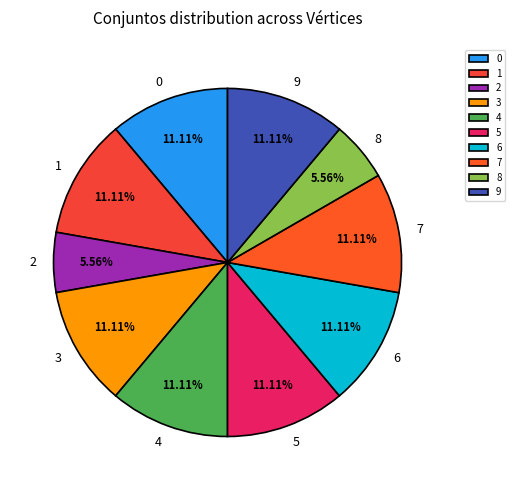

Count the number of slices in the pie.

10